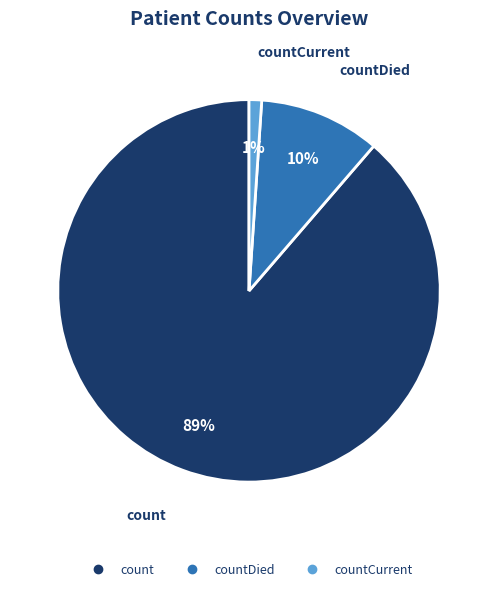

To the nearest percent, what is the average slice percentage?

33%